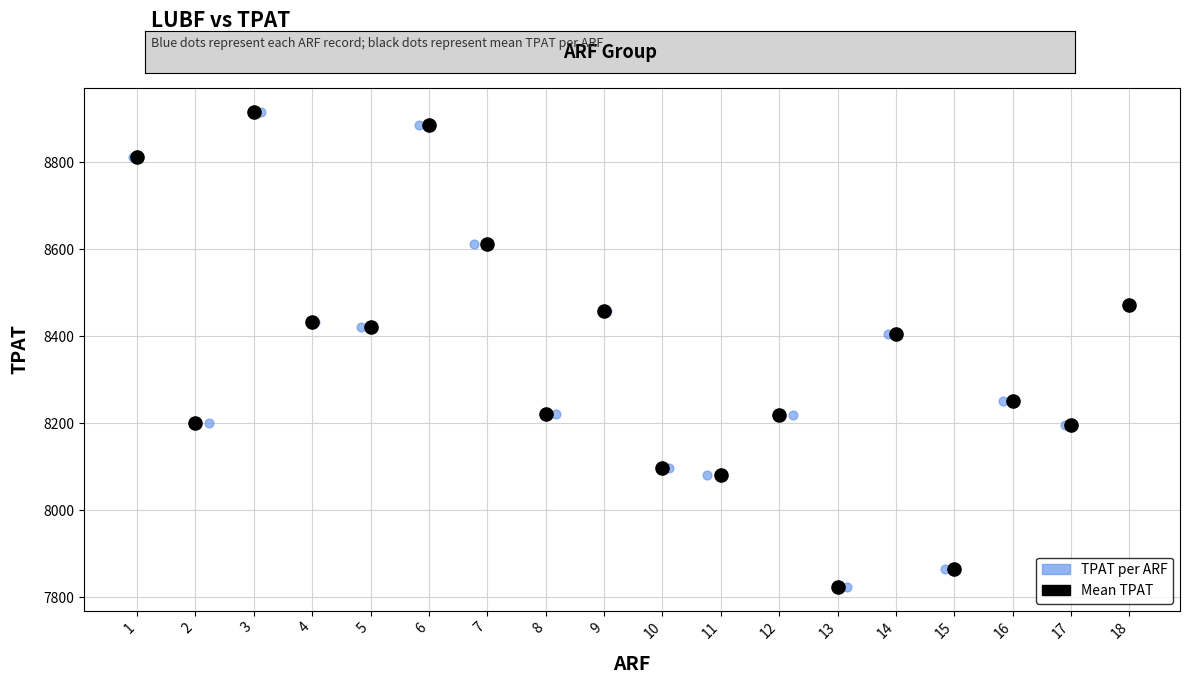

What are all the series names shown in the legend?

TPAT per ARF, Mean TPAT